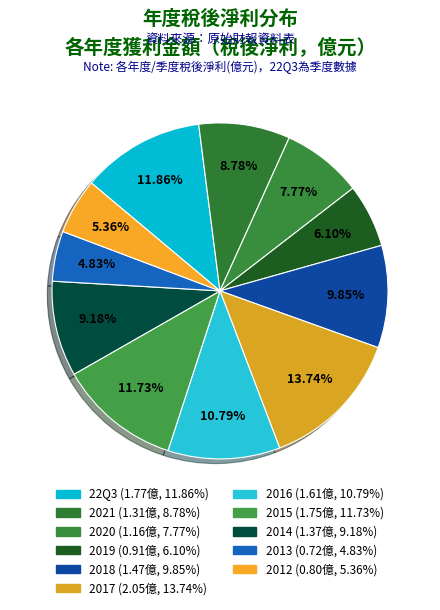

To the nearest percent, what portion does 2012 represent?

5%